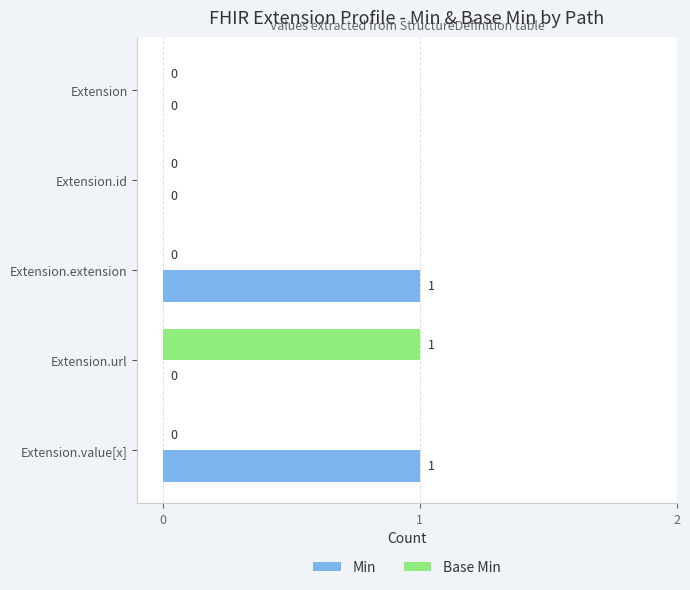

The value of Min at Extension.id is 0. True or false?

True